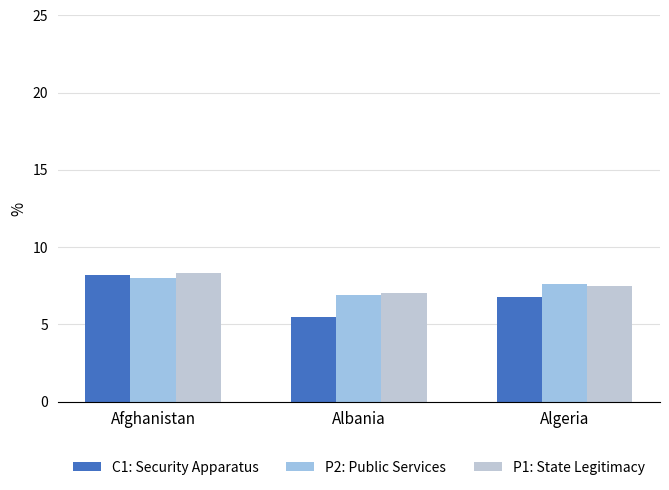

What is the maximum value for P1: State Legitimacy?

8.3